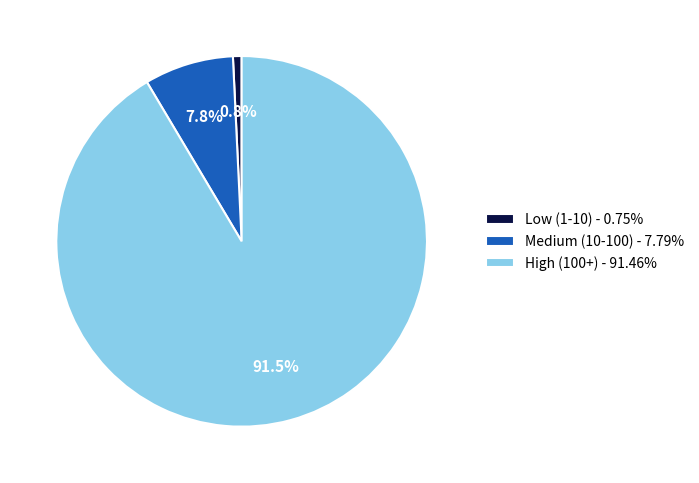

Is there any slice that represents more than half of the pie?

Yes